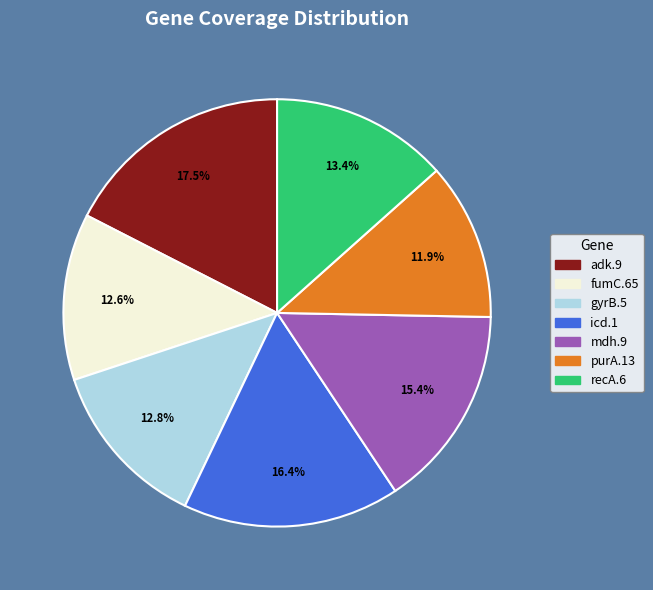

What is the smallest slice in the pie chart?

purA.13